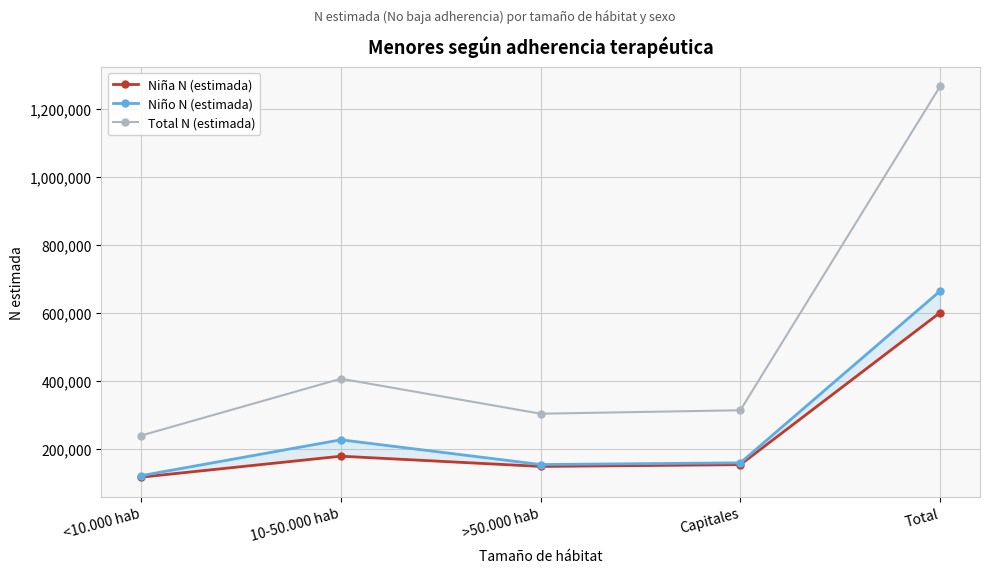

What is the lowest value of the Niña N (estimada) series?

117842